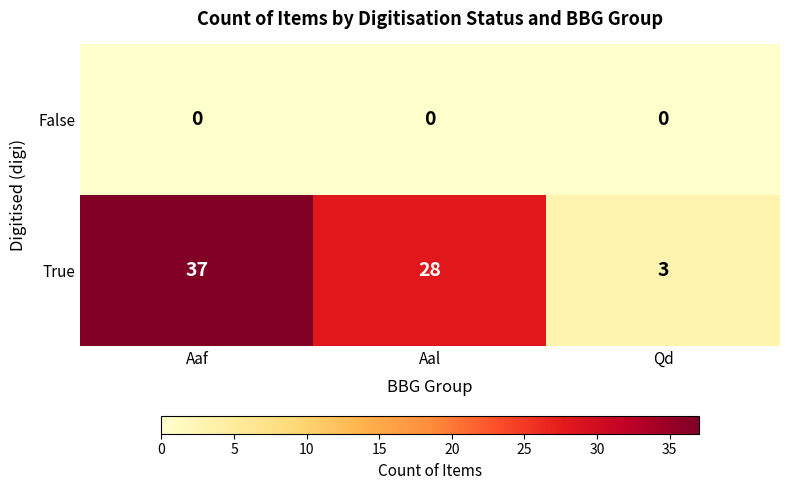

Reading left to right, transcribe all the data shown in this chart.

False: Aaf=0	Aal=0	Qd=0
True: Aaf=37	Aal=28	Qd=3